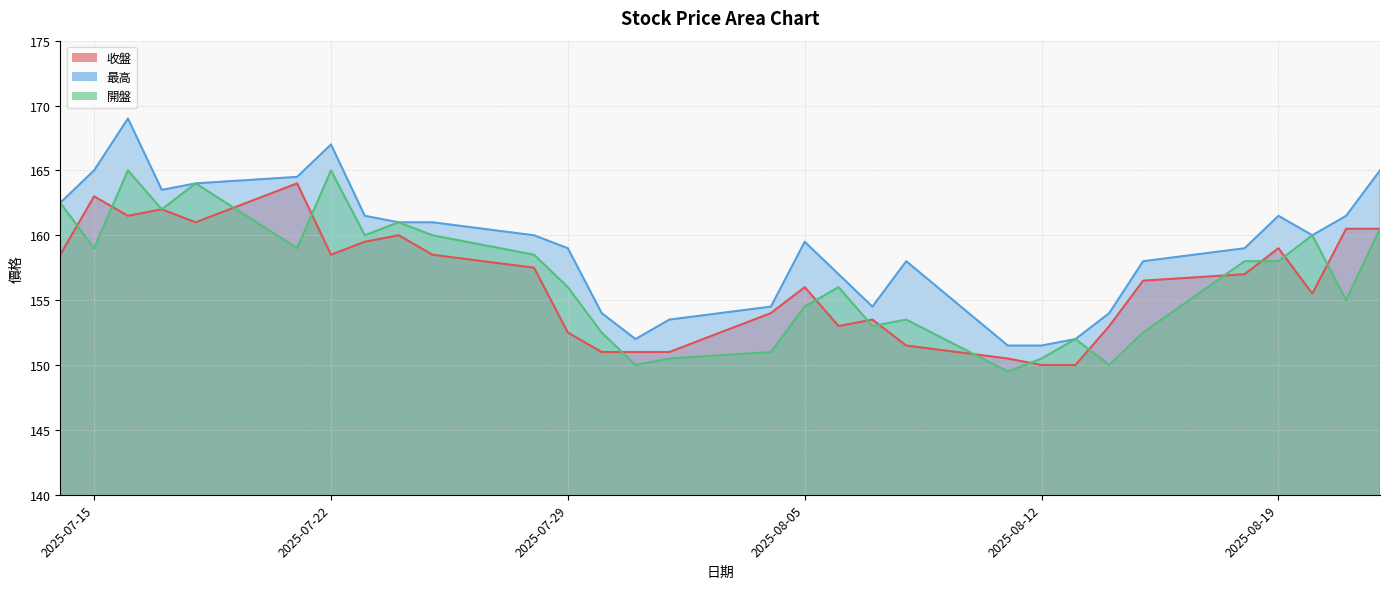

Which series has the largest range (max minus min)?

最高